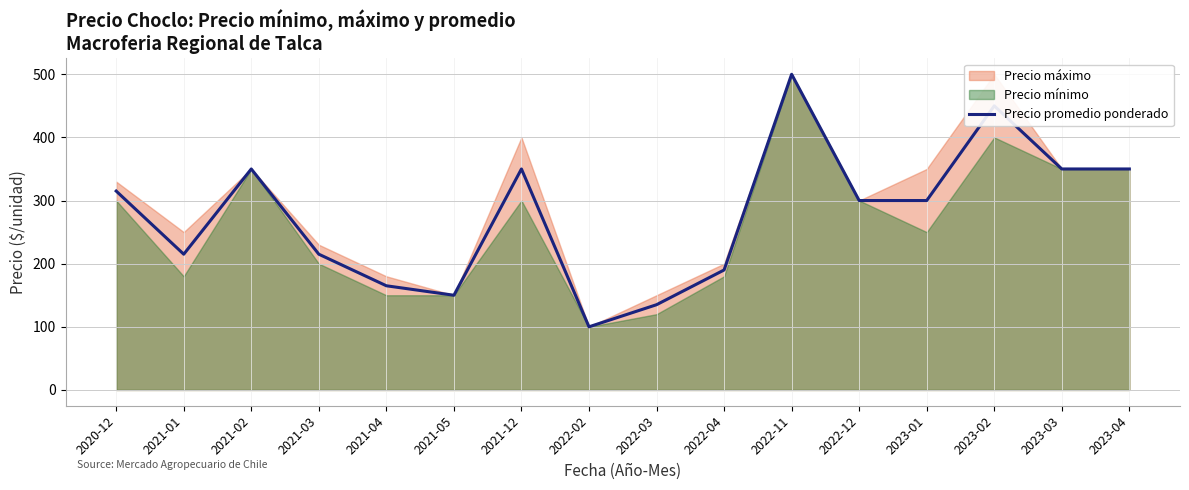

Rank the categories by value from lowest to highest.

2022-02, 2022-03, 2021-05, 2021-04, 2022-04, 2021-01, 2021-03, 2022-12, 2023-01, 2020-12, 2021-02, 2021-12, 2023-03, 2023-04, 2023-02, 2022-11